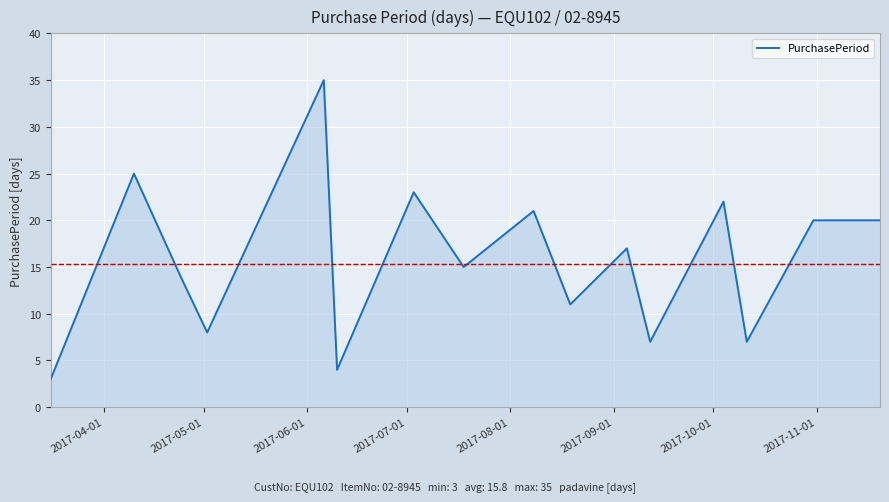

What is the difference between the maximum and minimum values?

32